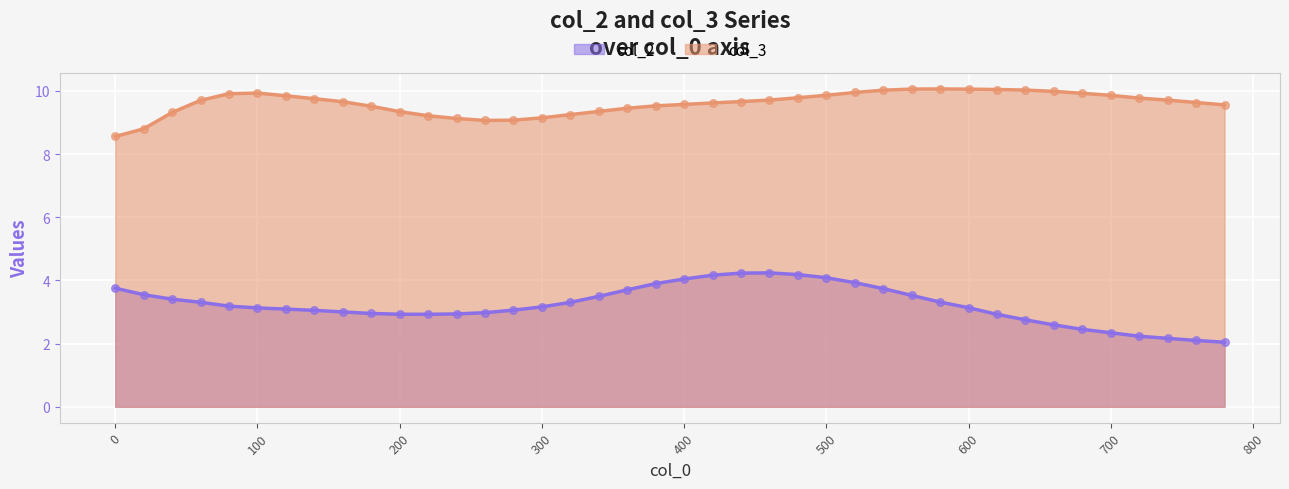

What is the total value across all series at 100?

13.1